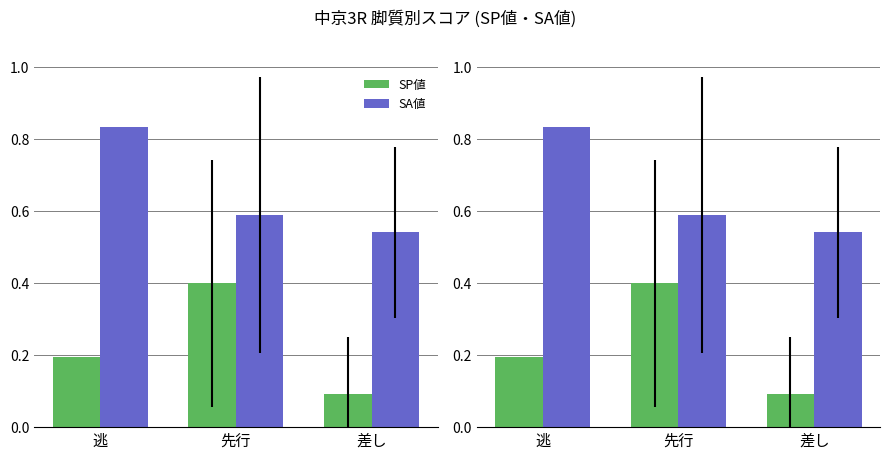

What are all the series names shown in the legend?

SP値, SA値